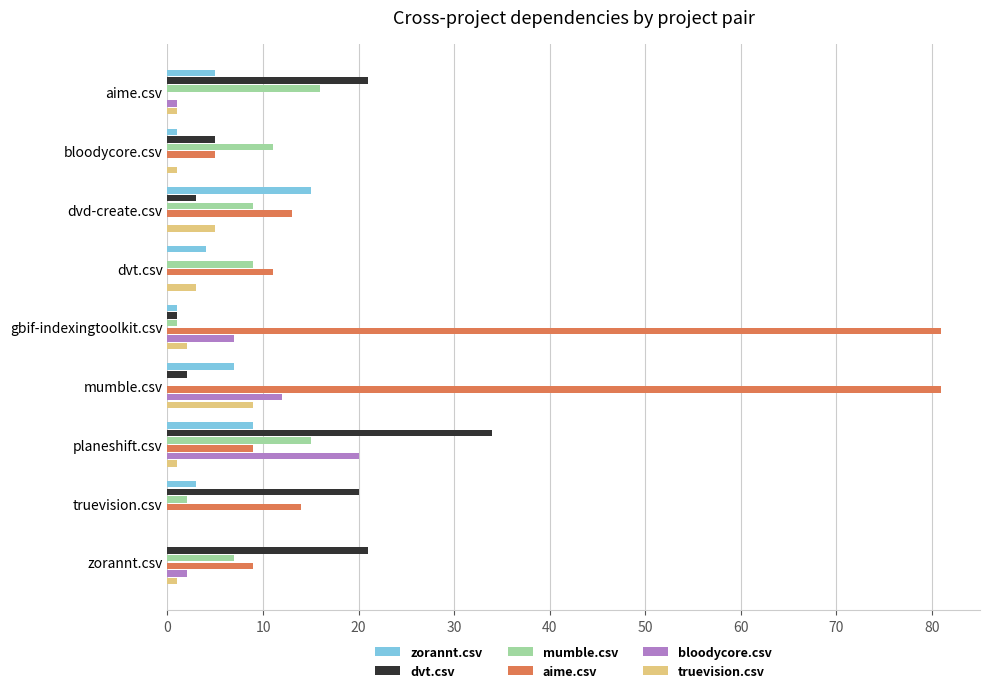

What are all the series names shown in the legend?

zorannt.csv, dvt.csv, mumble.csv, aime.csv, bloodycore.csv, truevision.csv